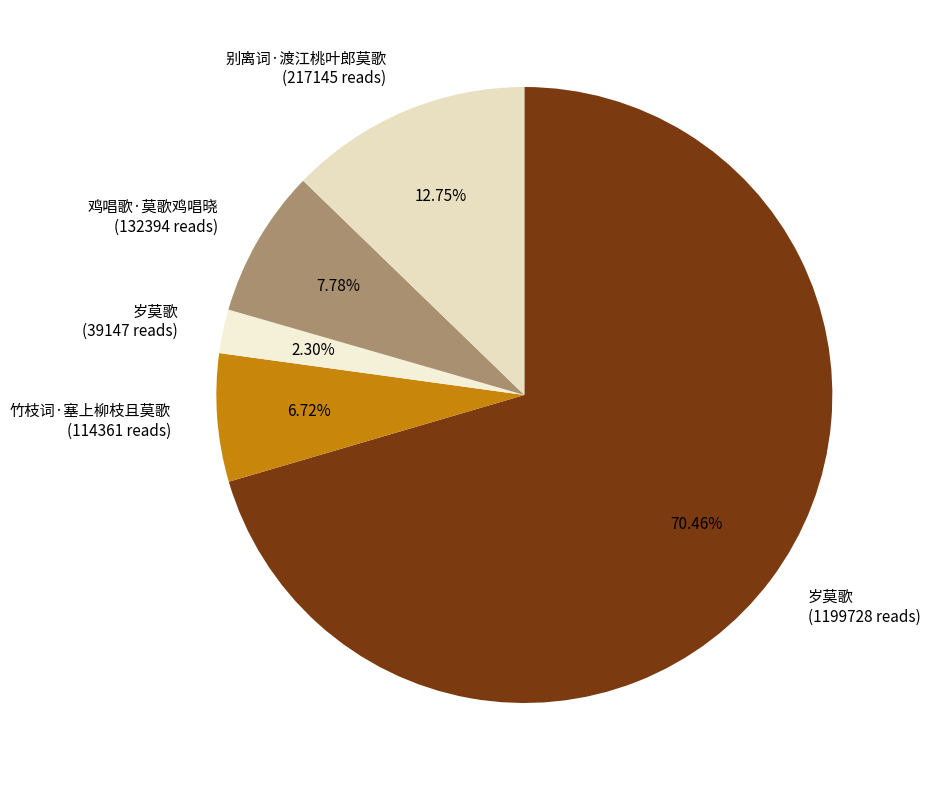

What is the majority slice?

岁莫歌 (1199728 reads)